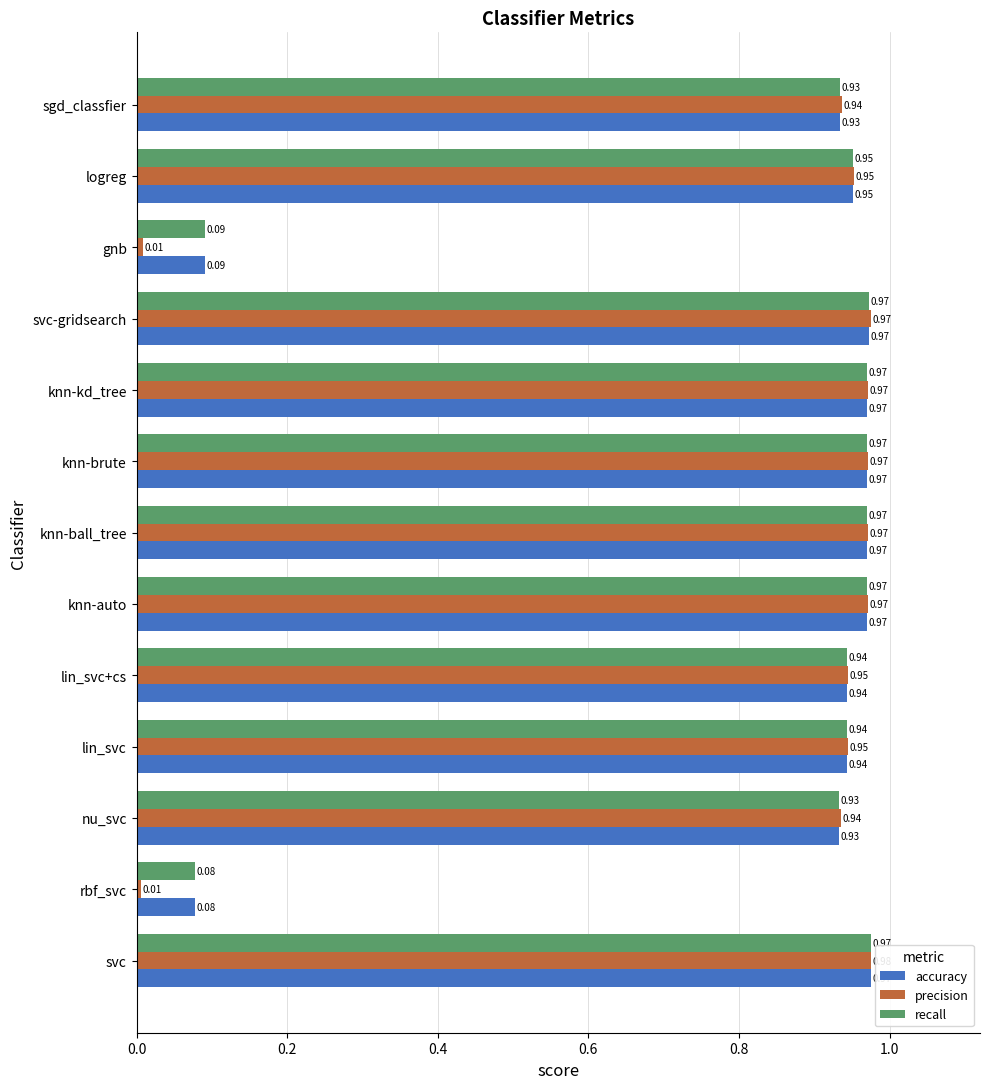

What is the total value across all series at knn-ball_tree?

2.9